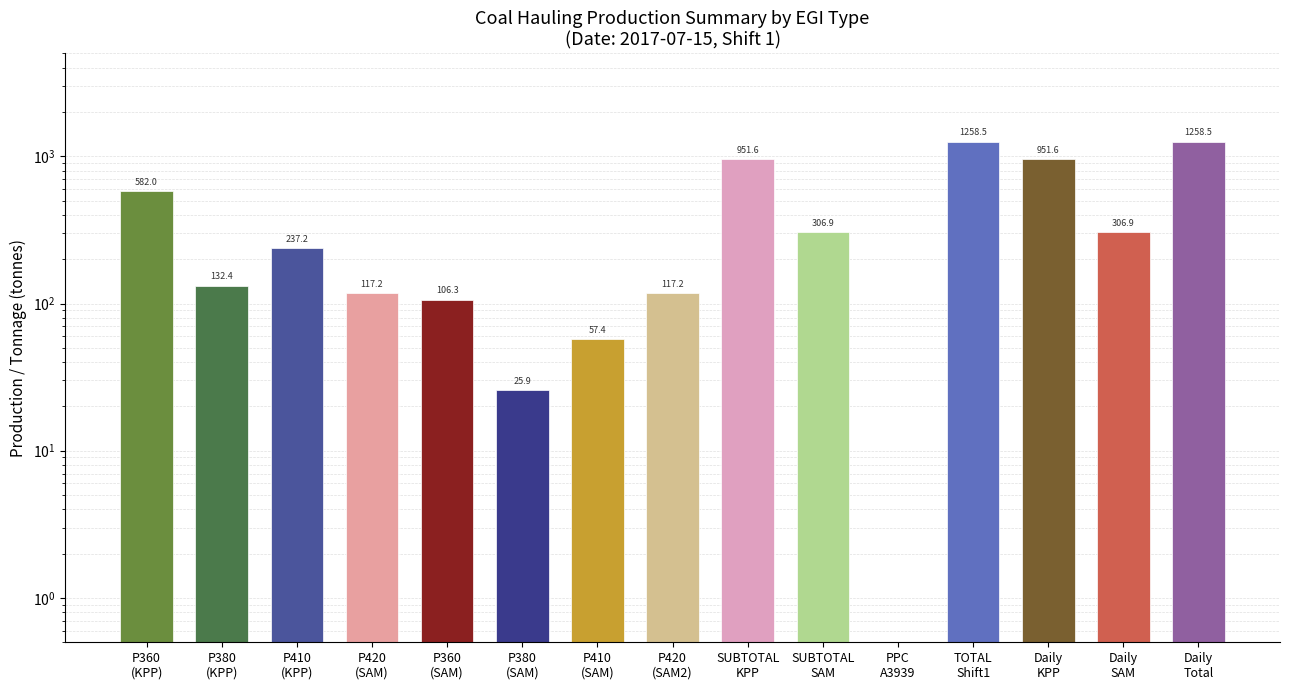

What position from the left is Daily
KPP?

13